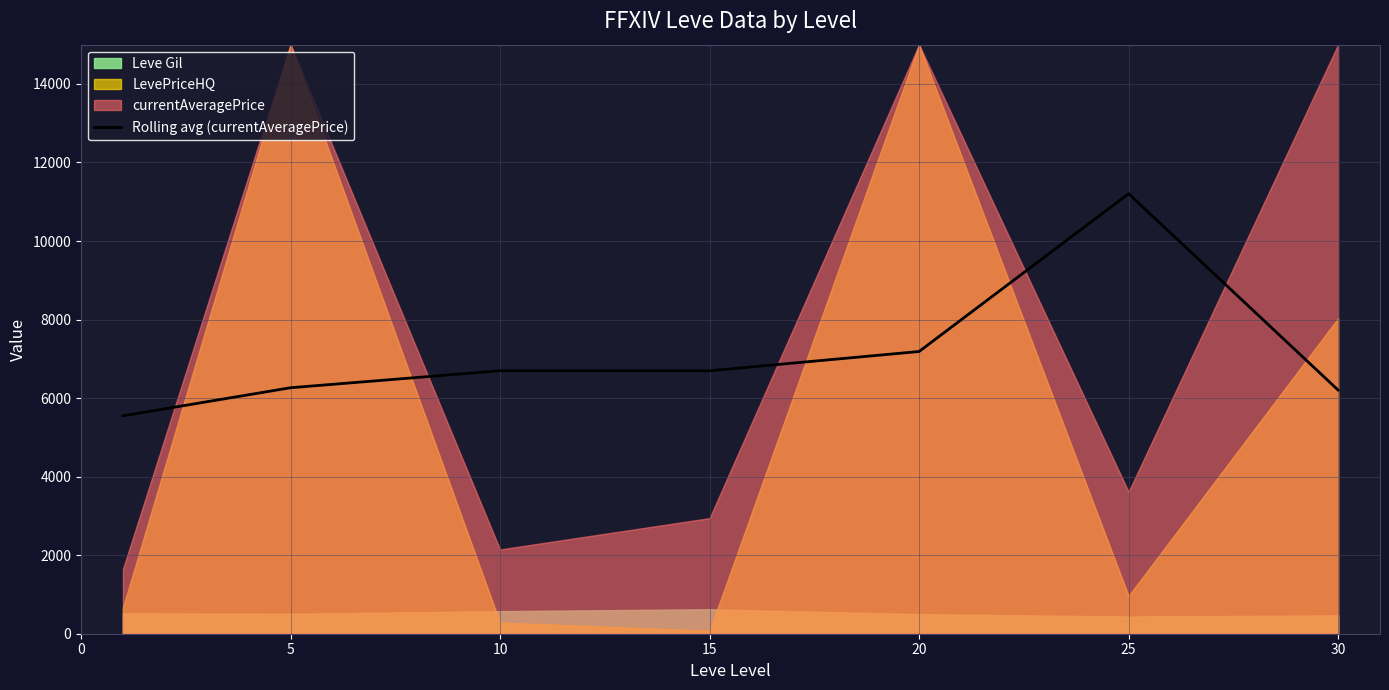

The value of Rolling avg (currentAveragePrice) at 5 is 6263.9. True or false?

True